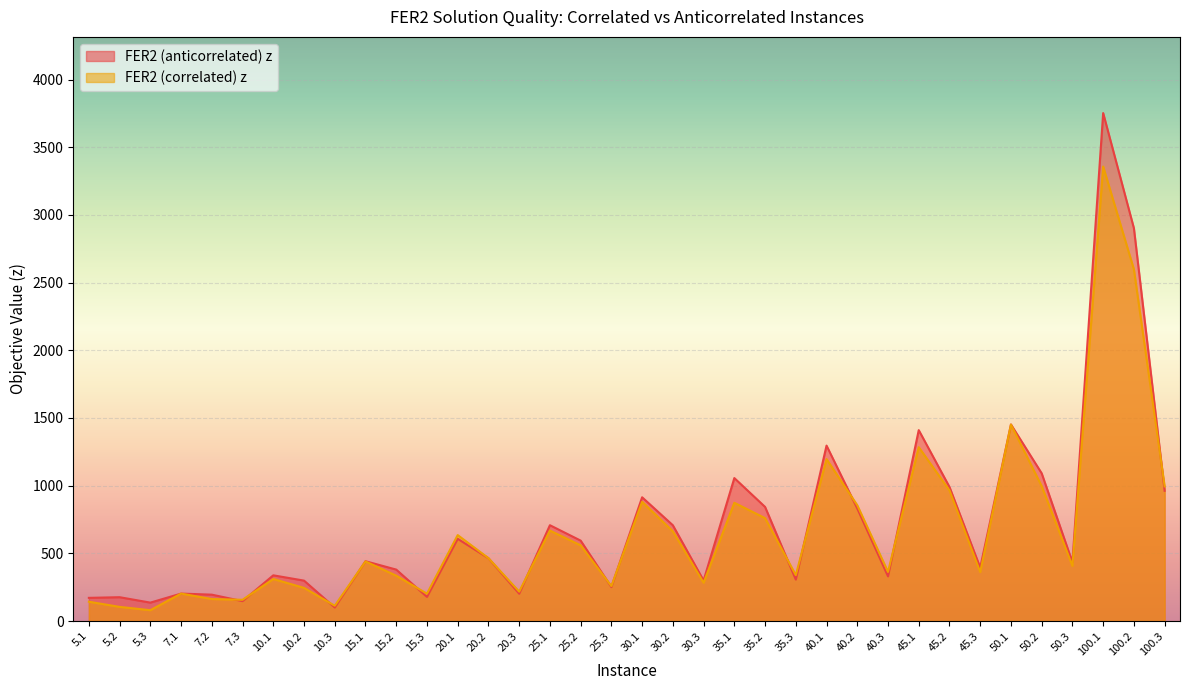

How many data points in FER2 (correlated) z are above 440?

18